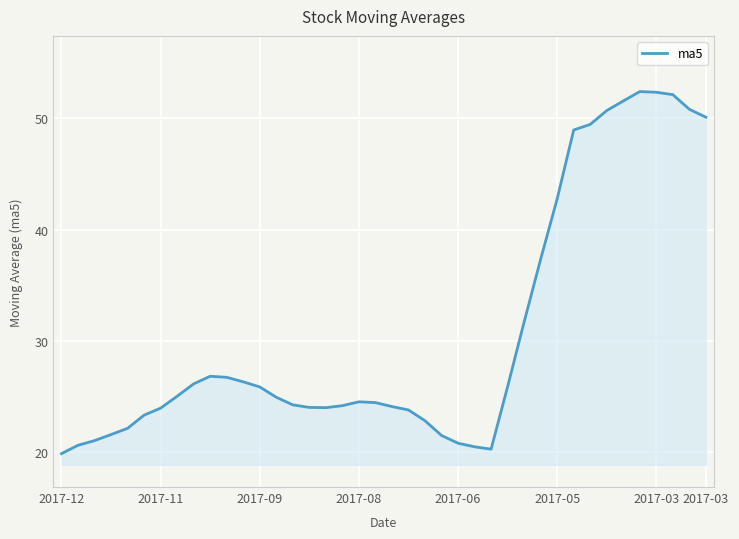

How many lines are shown in the chart?

1